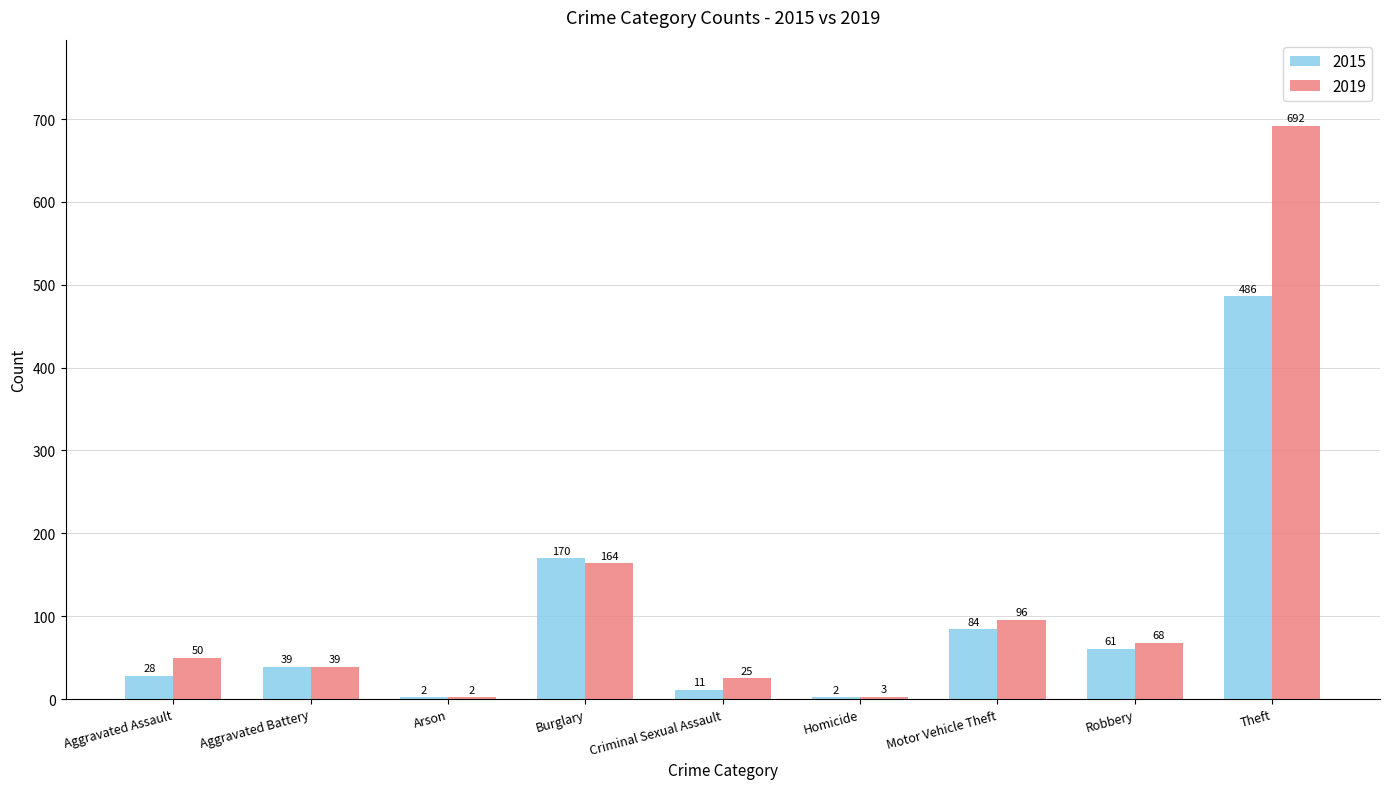

What is the greatest value displayed?

692